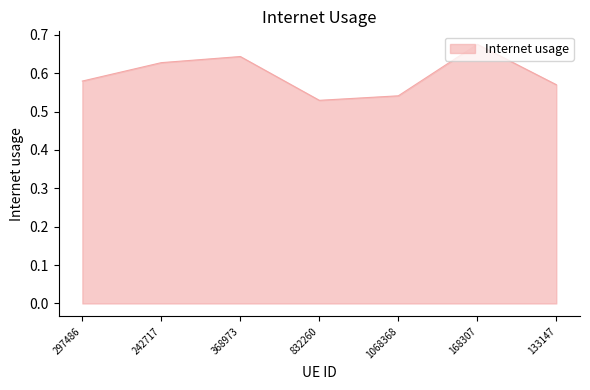

How many interior local peaks (higher than both neighbors) does the data have?

2